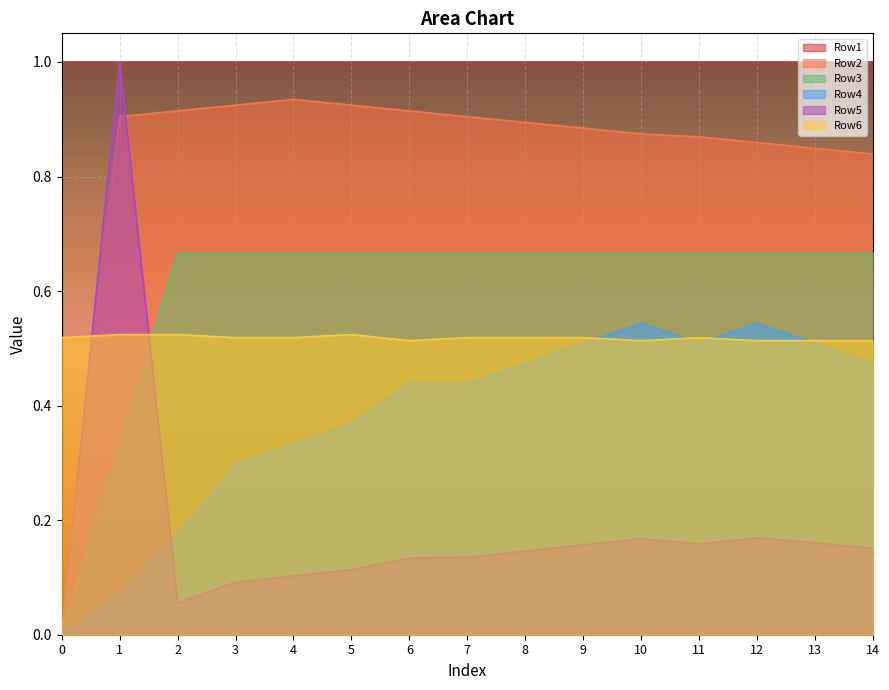

Is the value of Row4 at 4 greater than the value of Row3 at 1?

No